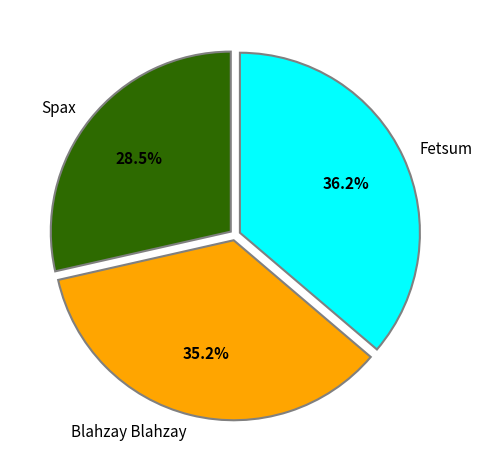

To the nearest percent, what is the combined percentage of Fetsum and Blahzay Blahzay?

71%